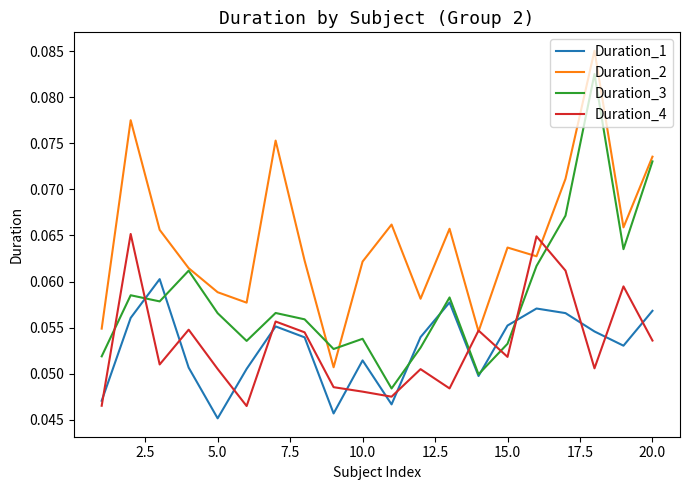

List the series in order of their peak value, lowest first.

Duration_1, Duration_4, Duration_3, Duration_2